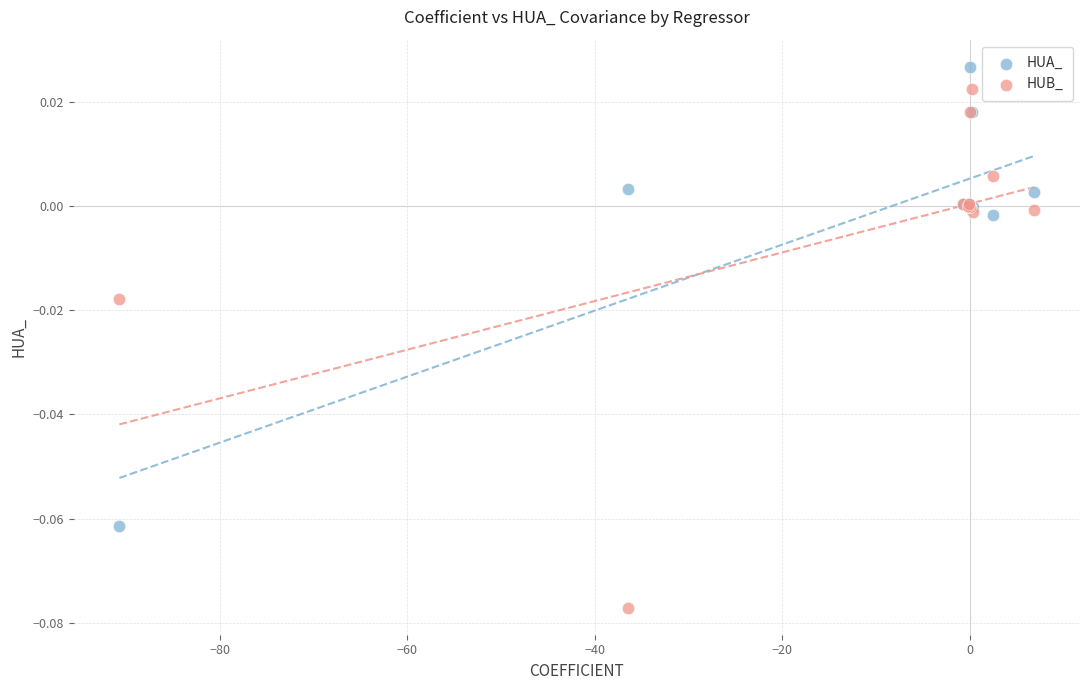

Which series contains the lowest Y value?

HUB_